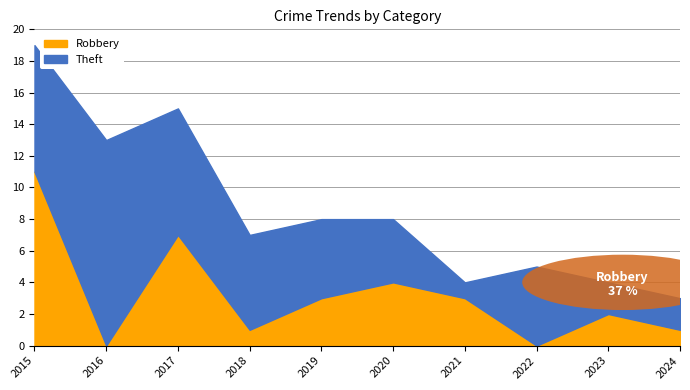

Reading left to right, extract all data points from this chart.

Theft: 8	13	8	6	5	4	1	5	2	2
Robbery: 11	0	7	1	3	4	3	0	2	1